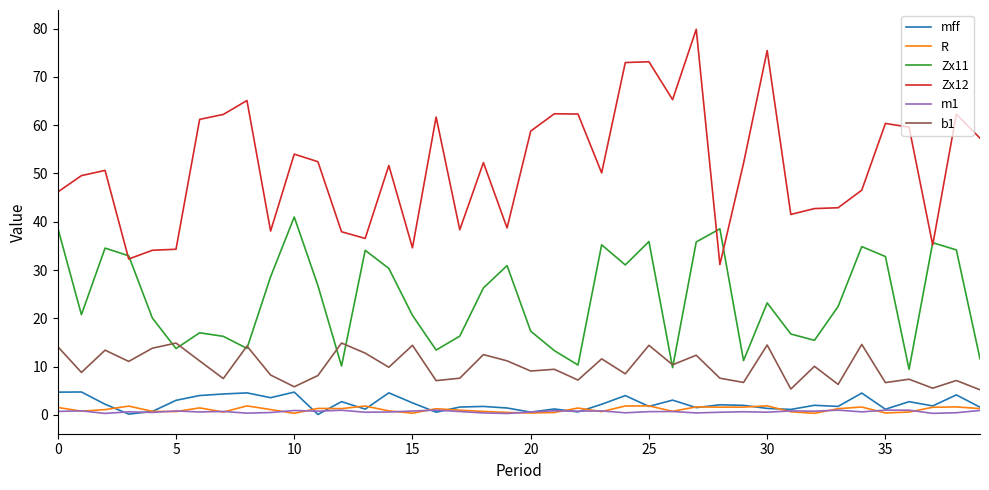

What is the smallest value displayed?

0.1